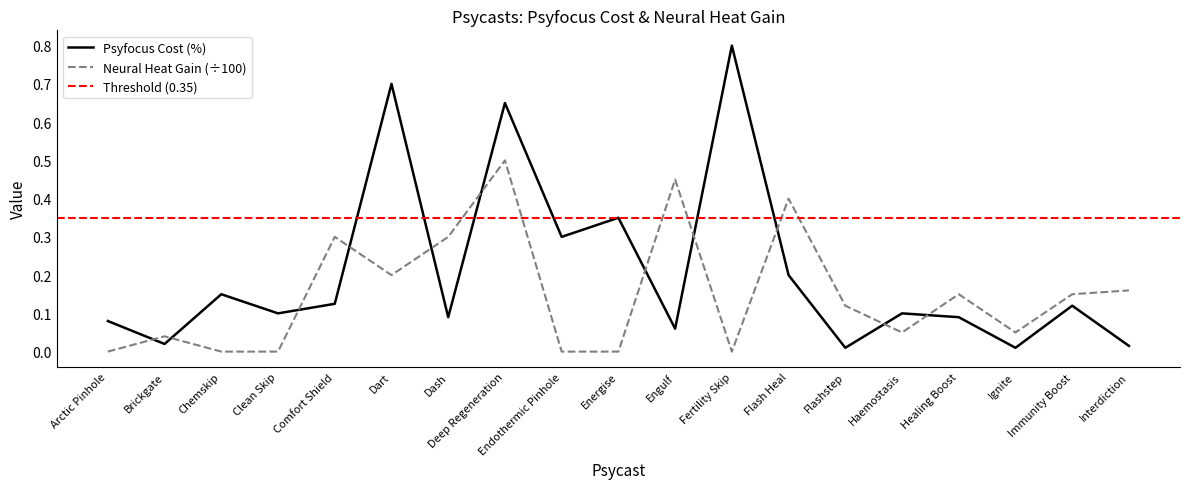

True or false: Psyfocus Cost (%) has more than 2 interior local peaks.

True